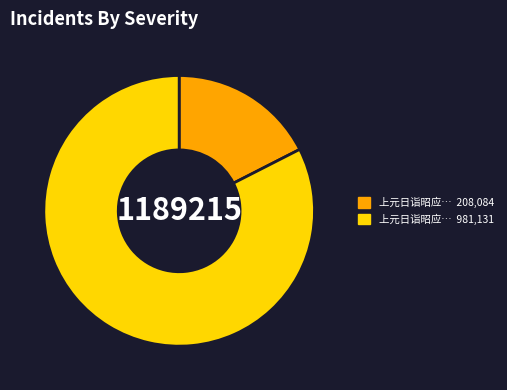

Is there any slice that represents more than half of the pie?

Yes